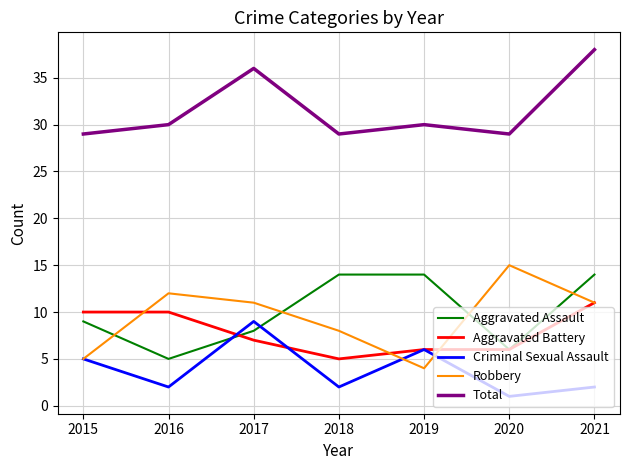

True or false: Robbery and Total cross at least once.

False